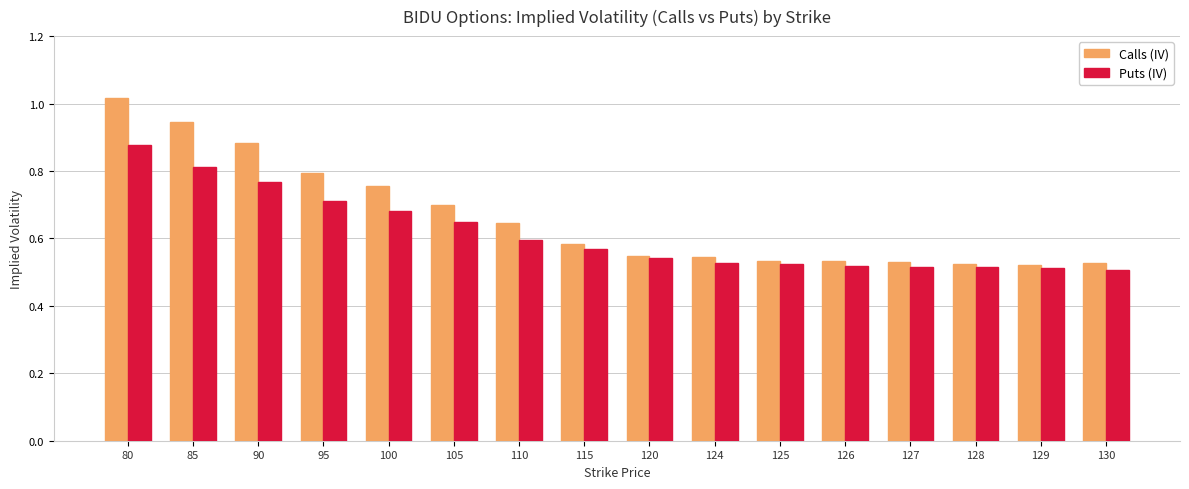

Which label corresponds to the largest value in the chart?

80